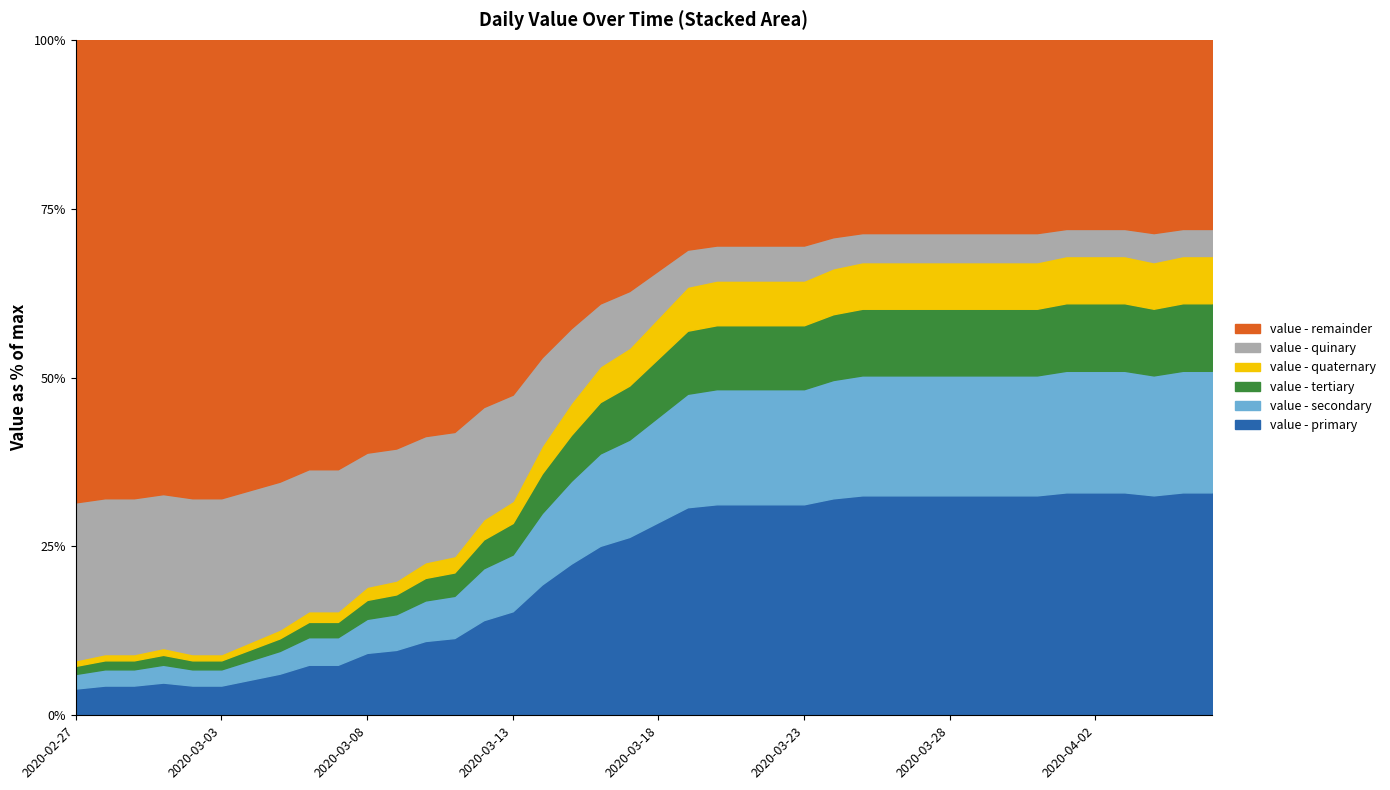

Is it true that the value at 2020-03-24 is 120?

False